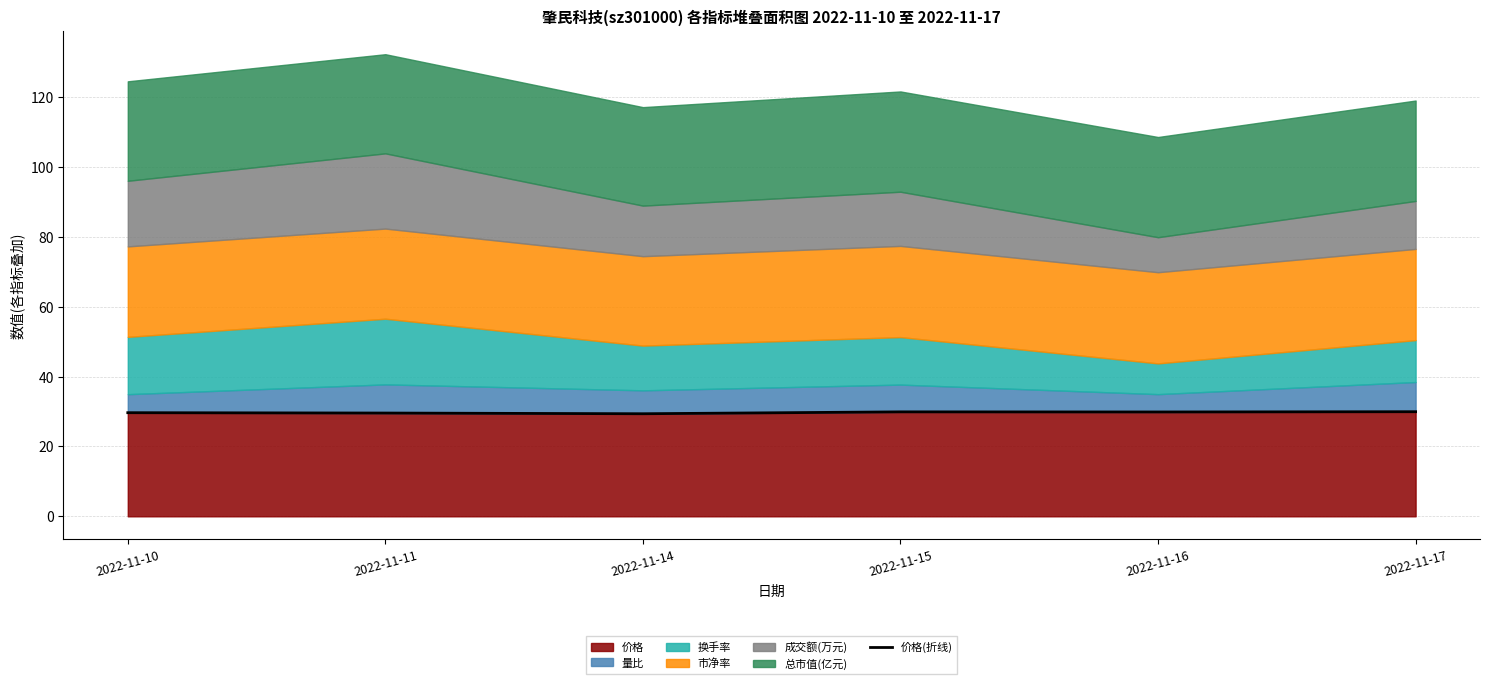

Reading left to right, extract all data points from this chart.

29.7	29.6	29.4	29.9	29.9	29.9